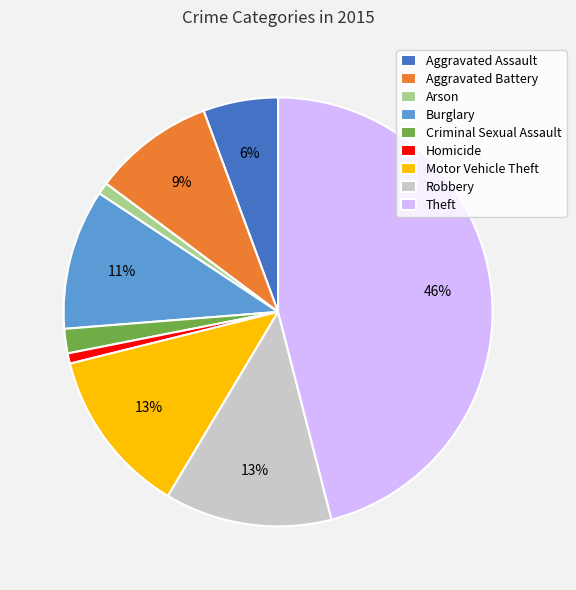

Is the sum of Motor Vehicle Theft and Homicide greater than half?

No